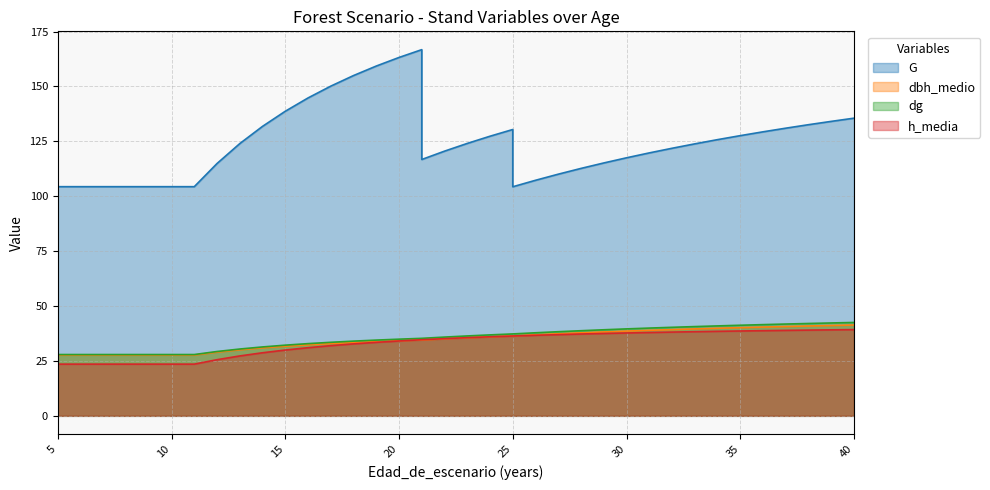

At 33, list the series in order from largest to smallest.

G, dg, dbh_medio, h_media